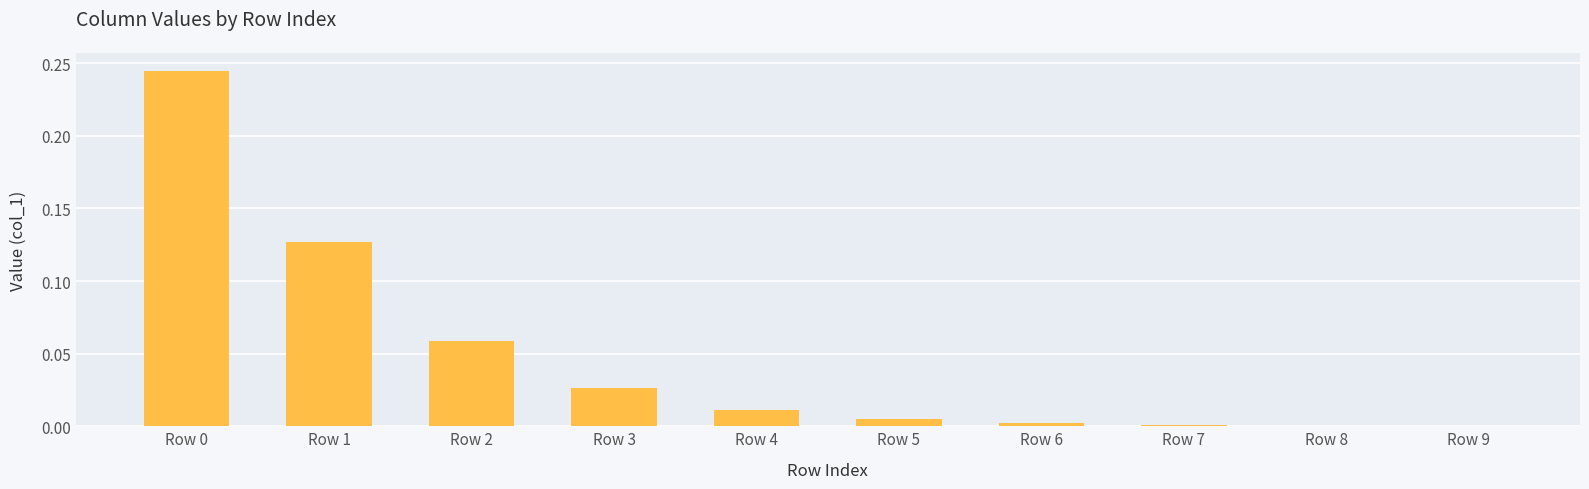

The value at Row 9 is 0.0. True or false?

True